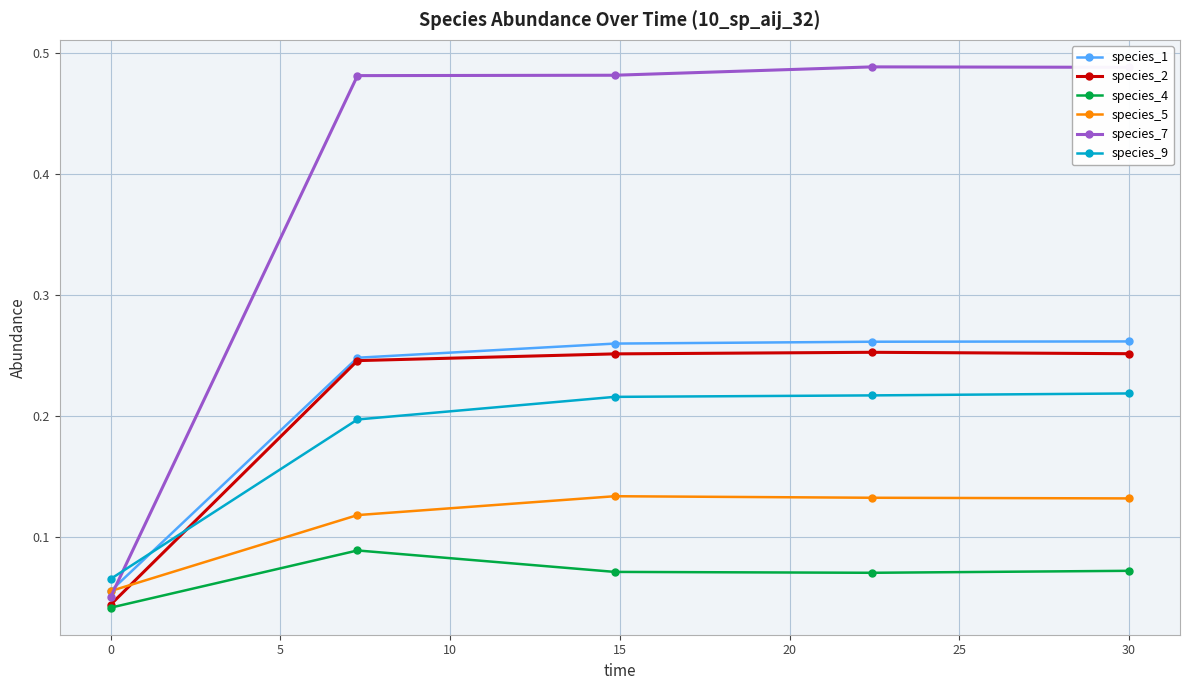

Which series has the largest range (max minus min)?

species_7